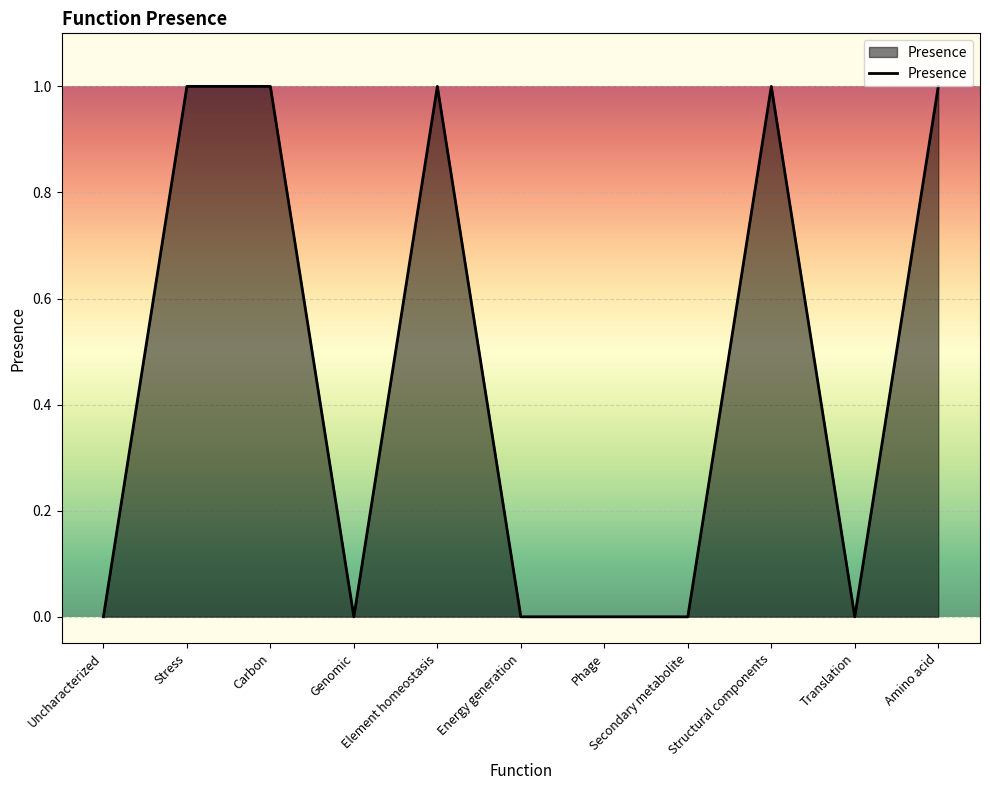

How many lines are shown in the chart?

1